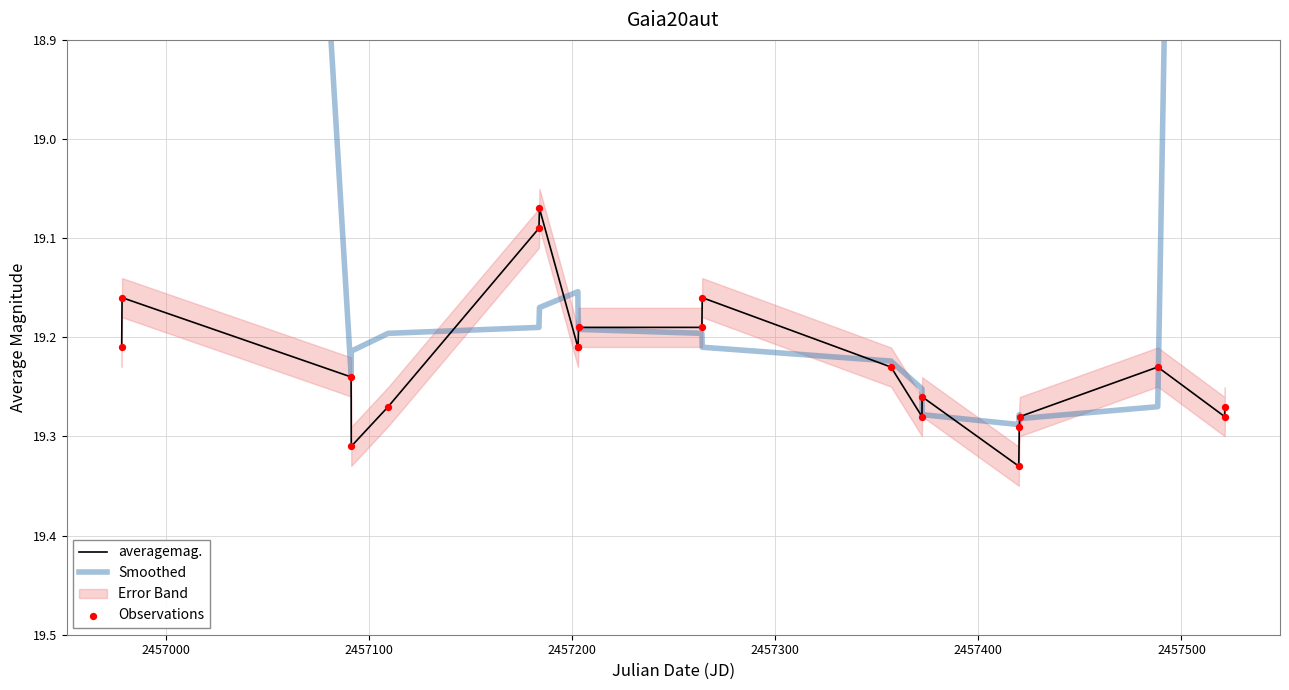

Which series has the largest Y range (max minus min)?

Smoothed